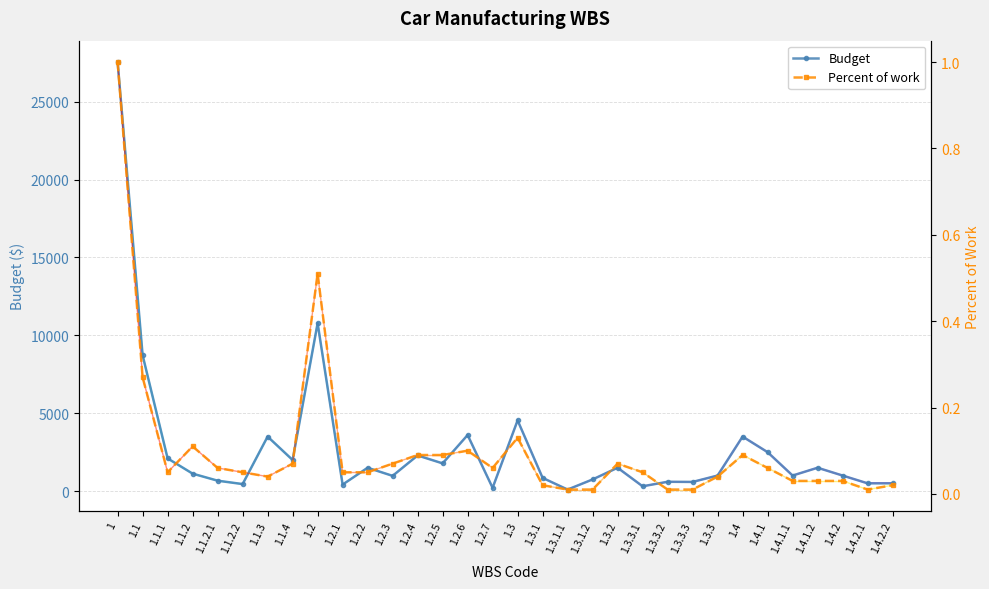

Which series has the largest total across all categories?

Budget